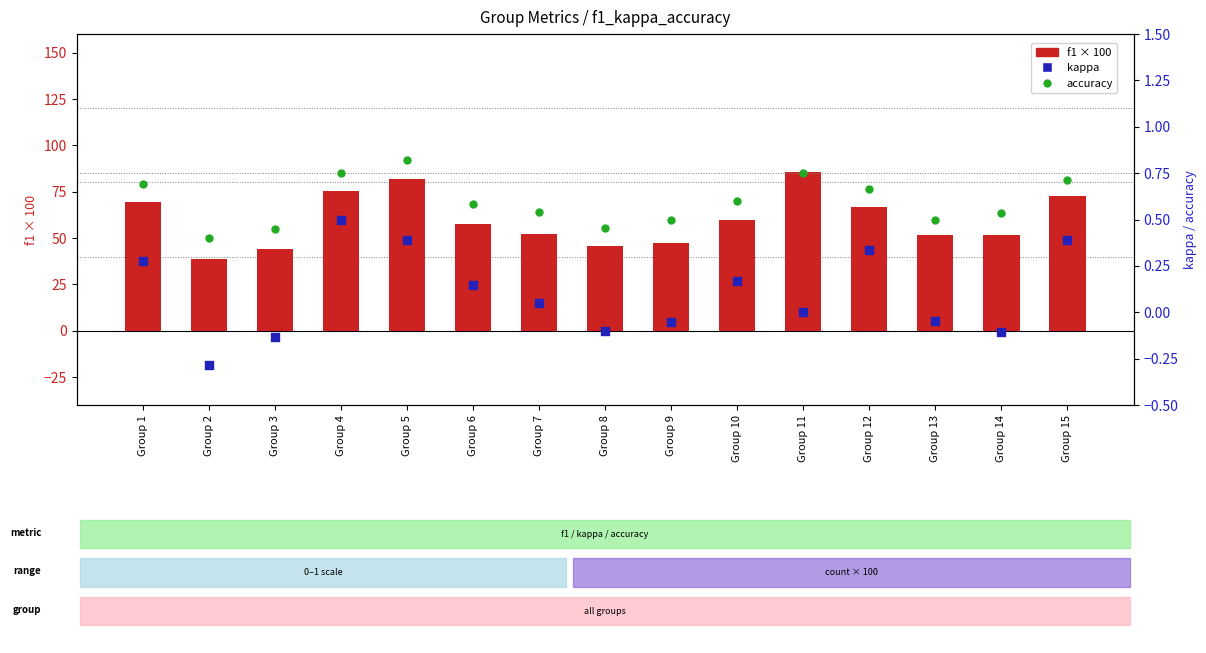

Which series has the largest total across all categories?

f1